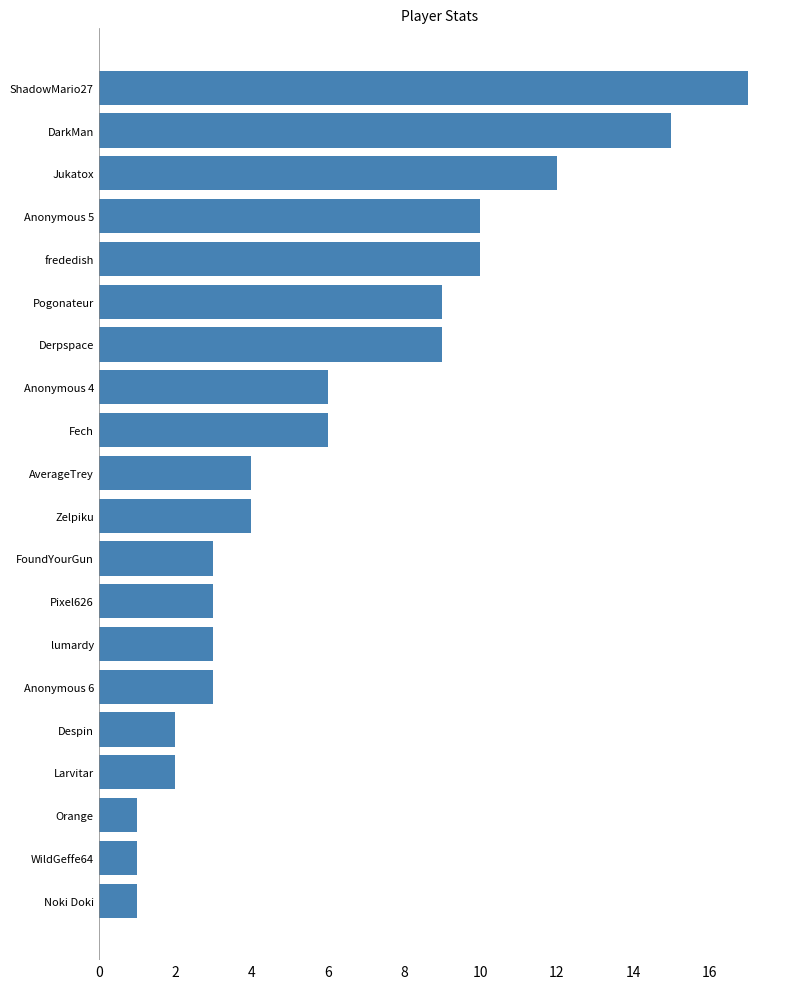

What is the ratio of the value at FoundYourGun to the value at Fech?

0.5